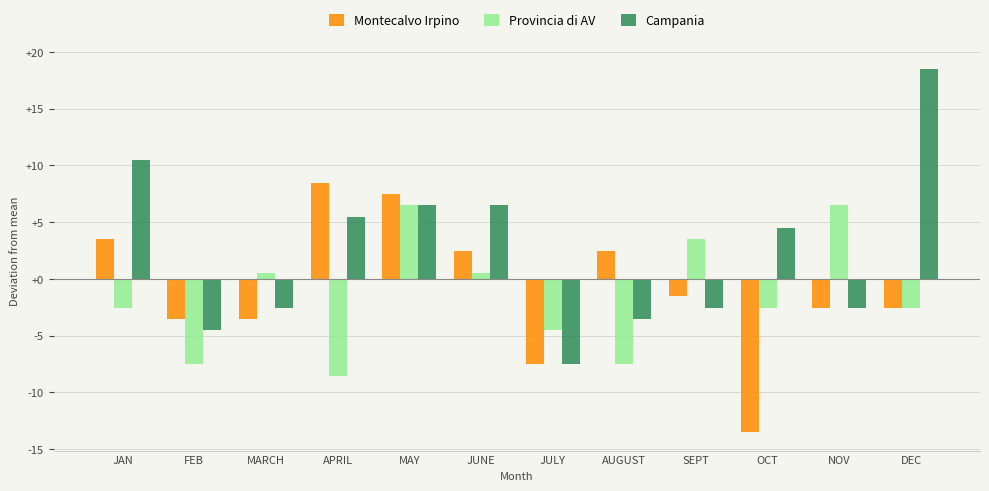

Rank the series by their maximum value, from lowest to highest.

Provincia di AV, Montecalvo Irpino, Campania